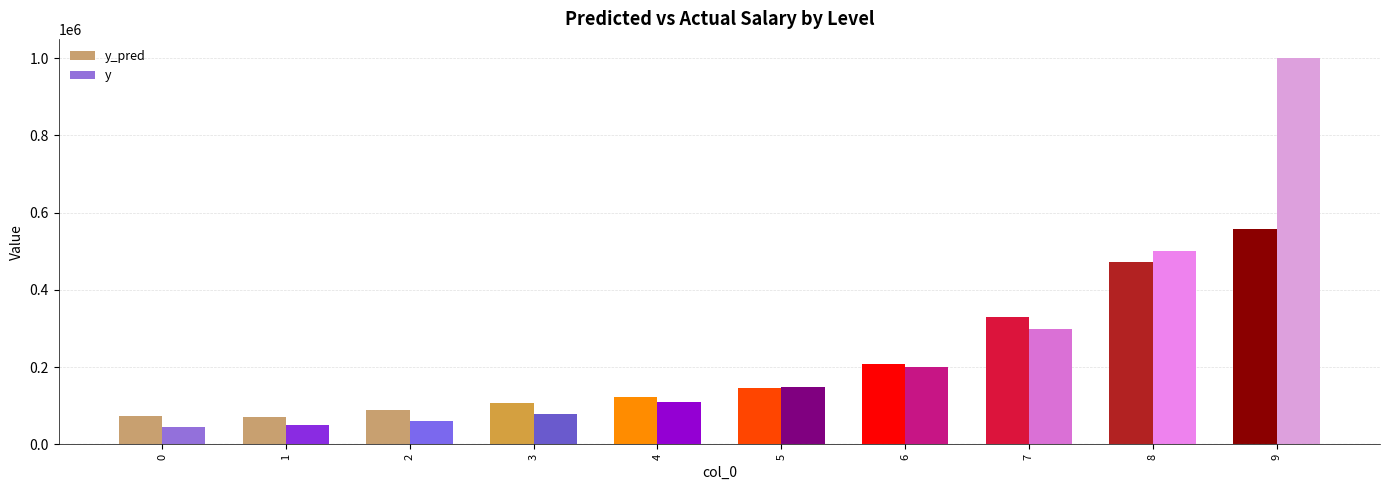

The value of y_pred at 6 is 140382.7. True or false?

False